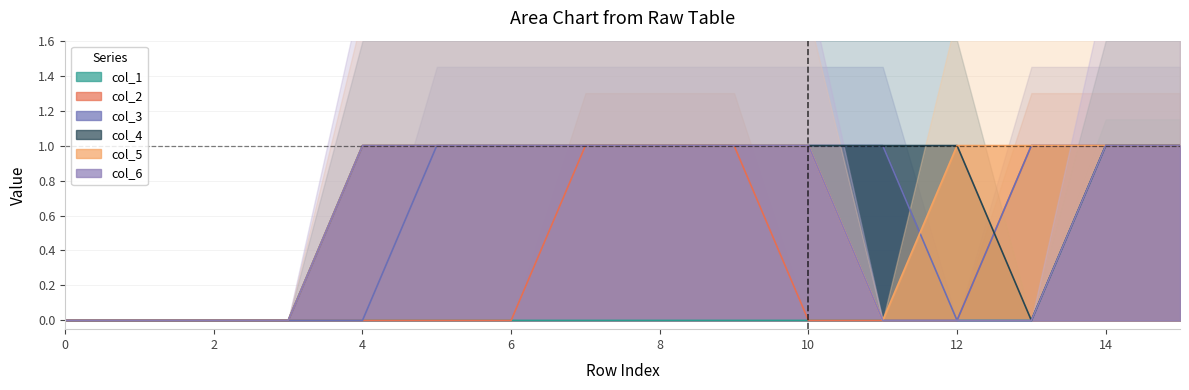

Reading left to right, list all the values displayed in this chart.

col_1: 0=0	1=0	2=0	3=0	4=0	5=0	6=0	7=0	8=0	9=0	10=0	11=0	12=0	13=0	14=1	15=1
col_2: 0=0	1=0	2=0	3=0	4=0	5=0	6=0	7=1	8=1	9=1	10=0	11=0	12=0	13=1	14=1	15=1
col_3: 0=0	1=0	2=0	3=0	4=0	5=1	6=1	7=1	8=1	9=1	10=1	11=1	12=0	13=1	14=1	15=1
col_4: 0=0	1=0	2=0	3=0	4=1	5=1	6=1	7=1	8=1	9=1	10=1	11=1	12=1	13=0	14=1	15=1
col_5: 0=0	1=0	2=0	3=0	4=1	5=1	6=1	7=1	8=1	9=1	10=1	11=0	12=1	13=1	14=1	15=1
col_6: 0=0	1=0	2=0	3=0	4=1	5=1	6=1	7=1	8=1	9=1	10=1	11=0	12=0	13=0	14=1	15=1